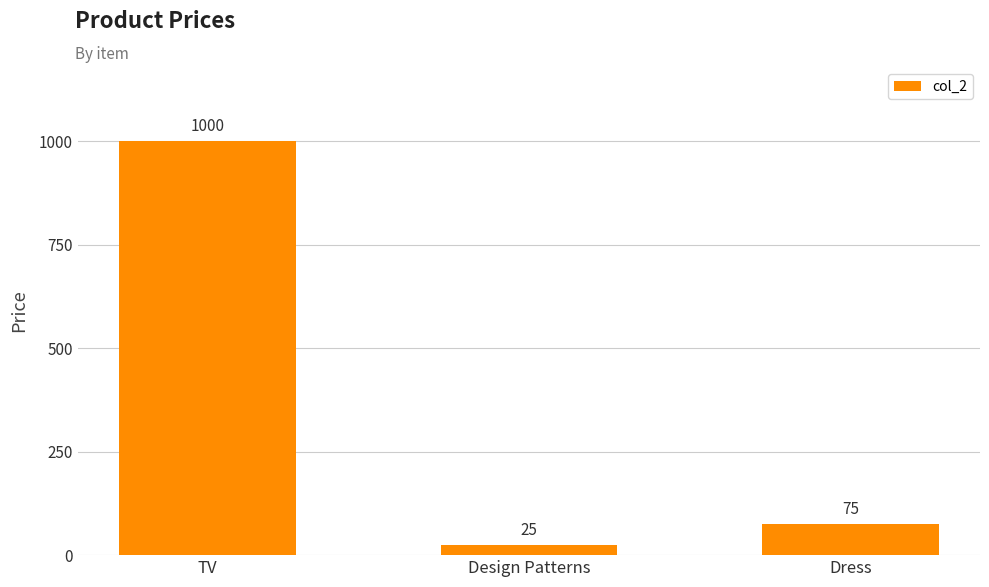

The value at TV is 240. True or false?

False